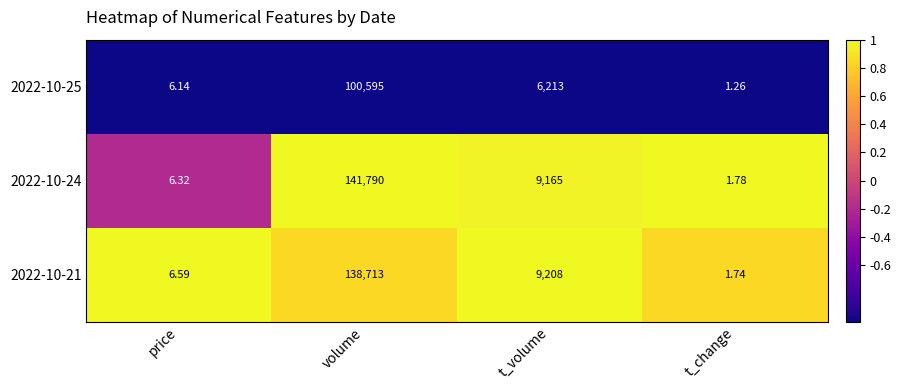

Which category has the highest value across all series?

volume